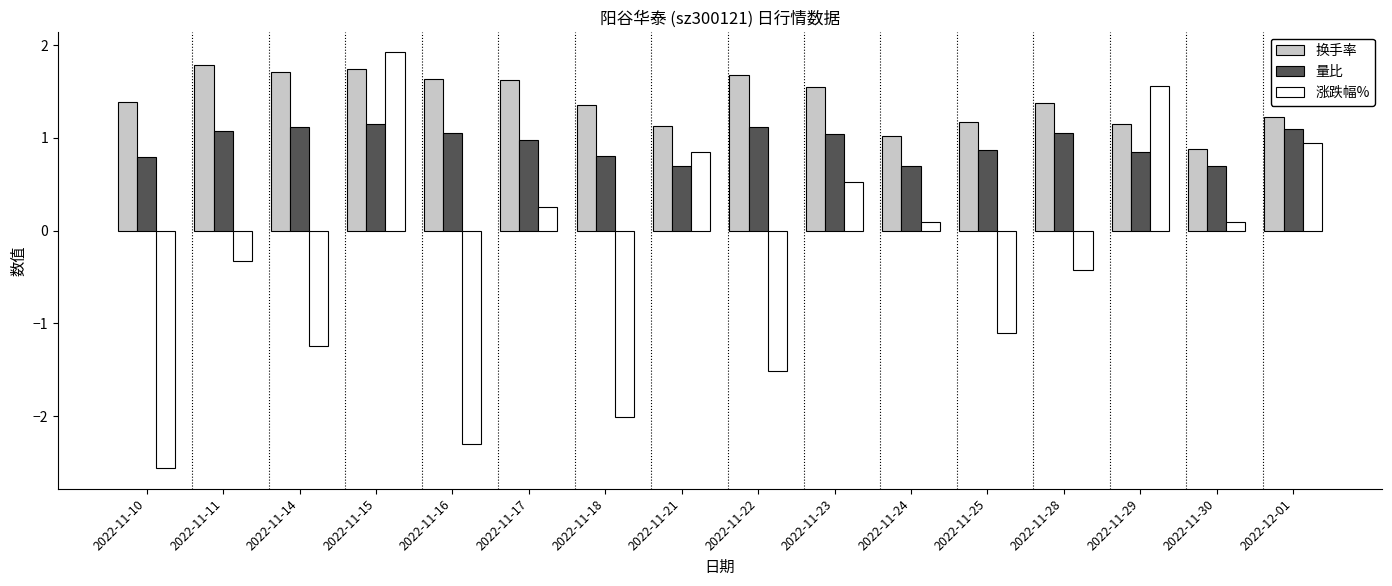

Rank the series by their average value, from lowest to highest.

涨跌幅%, 量比, 换手率